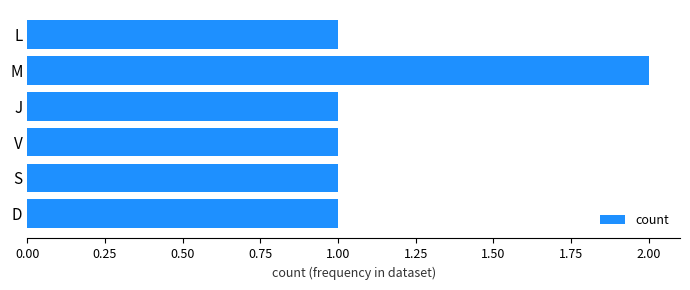

What is the ratio of the value at V to the value at L?

1.0